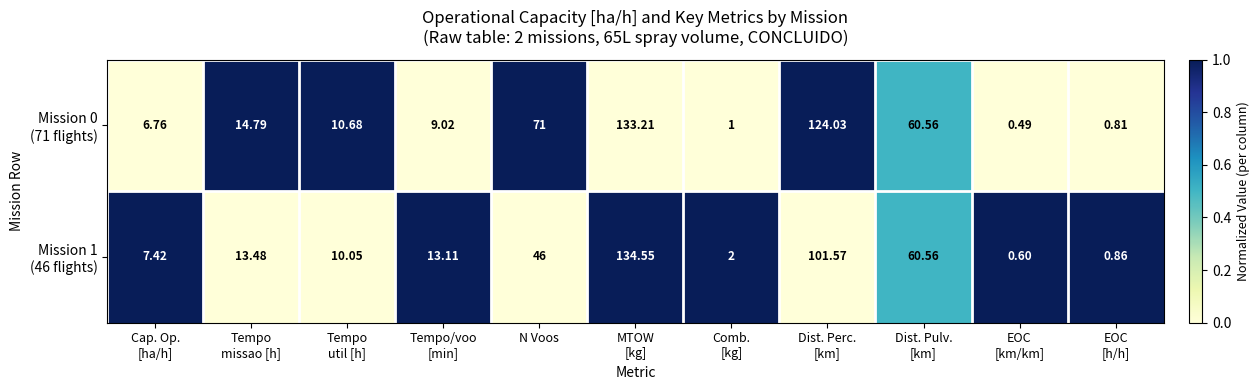

How many data points does each series have?

11